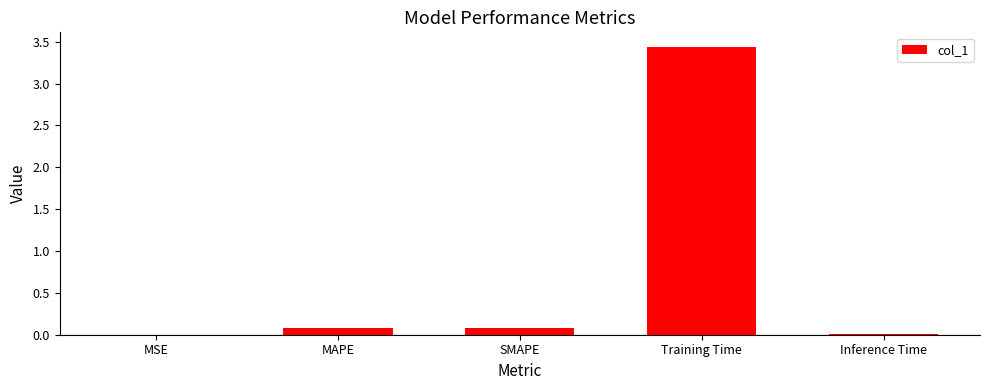

Which category has the highest value across all series?

Training Time